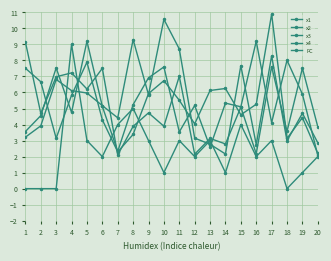

At which category does x2 reach its first local peak?

3